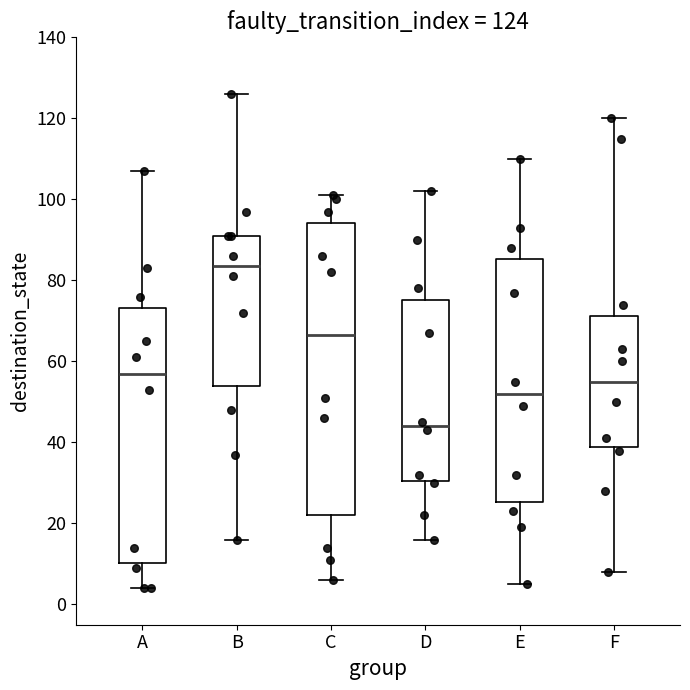

Which box's median line is the highest?

B